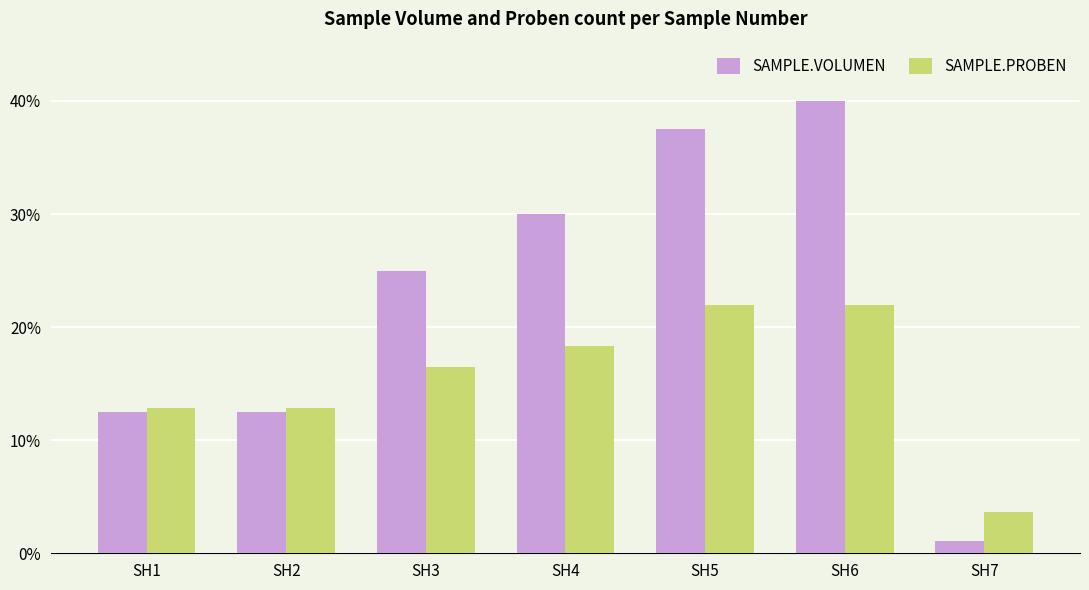

Rank the series by their maximum value, from lowest to highest.

SAMPLE.PROBEN, SAMPLE.VOLUMEN